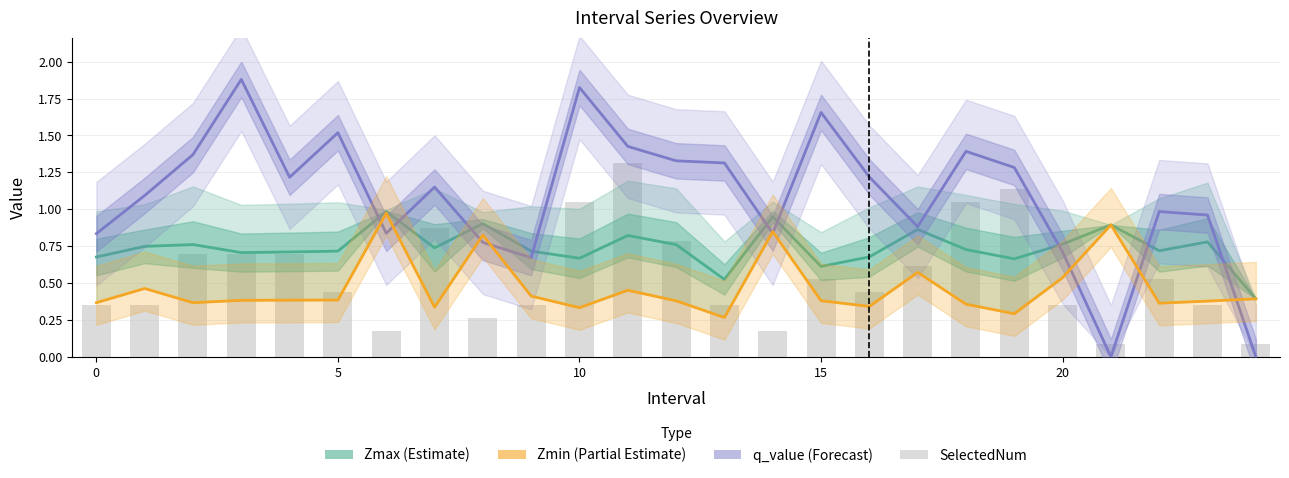

At how many categories does at least one series exceed 1?

14